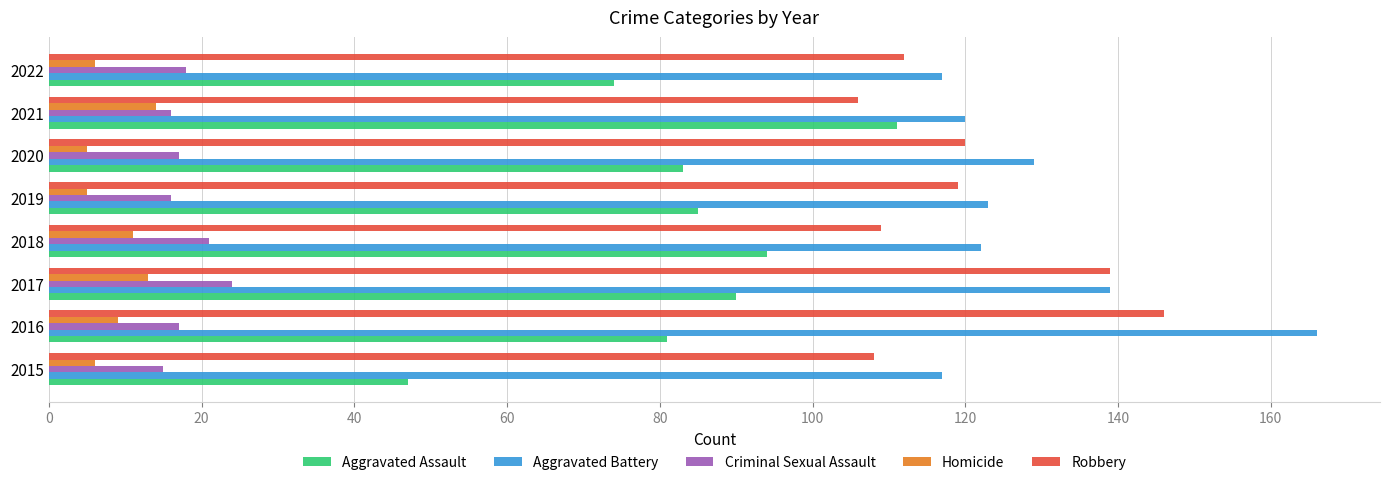

What is the maximum value shown in the chart?

166